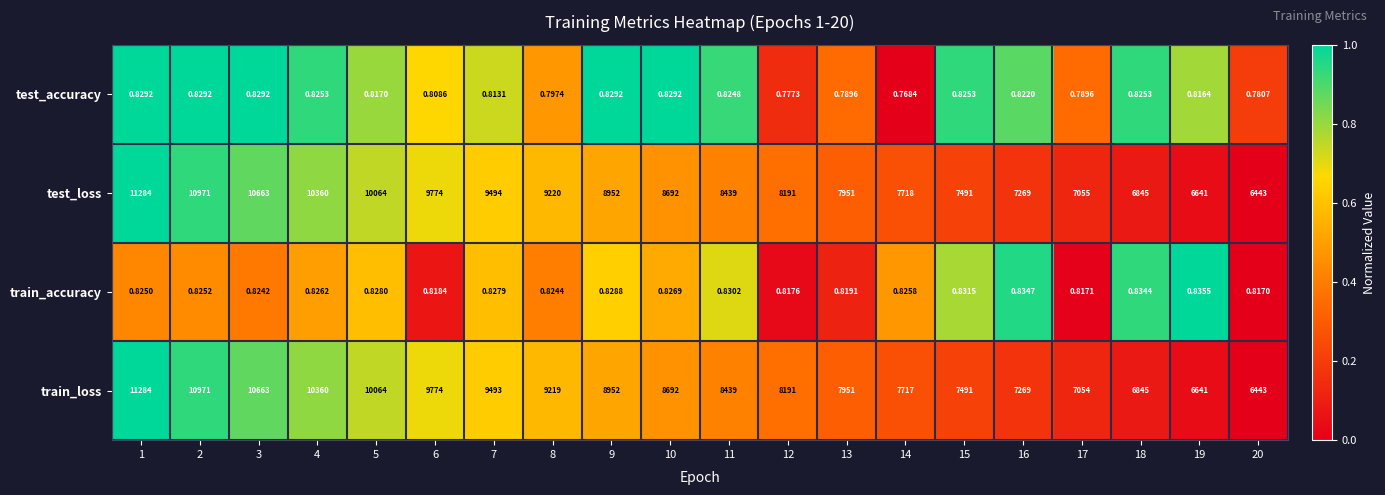

Count the number of data series in this chart.

4